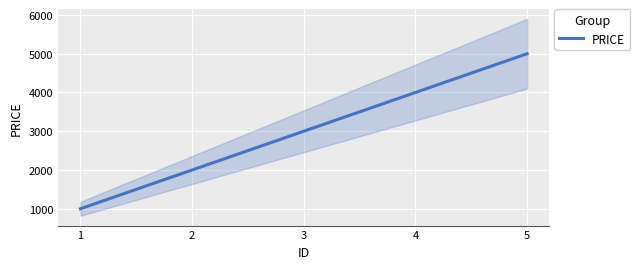

Reading left to right, transcribe all the data shown in this chart.

1000	2000	3000	4000	5000